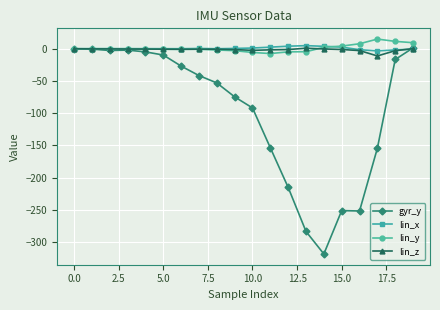

How many data points in gyr_y are above -41?

9